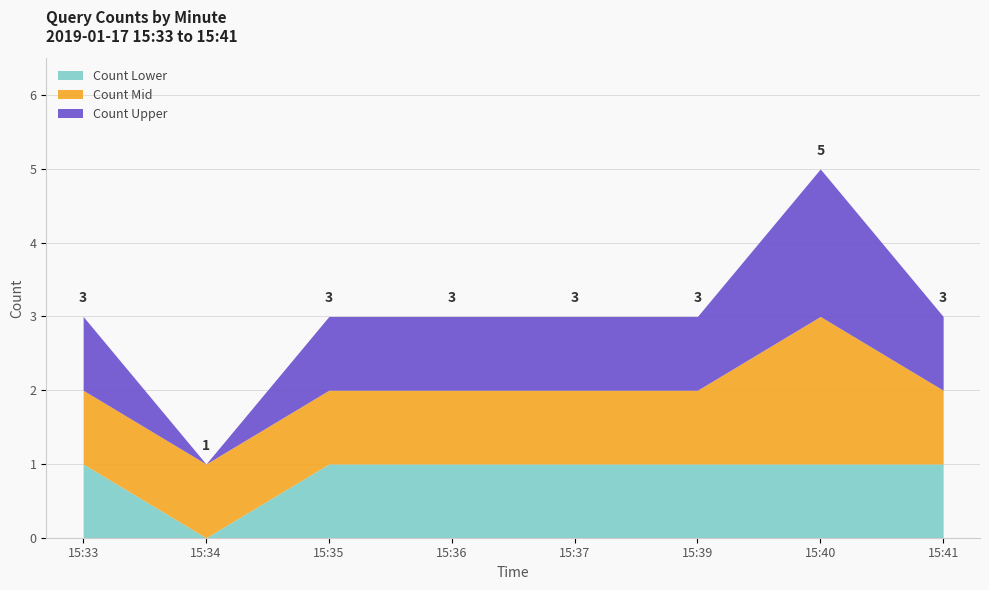

How many interior local peaks does the Count Mid series have?

1